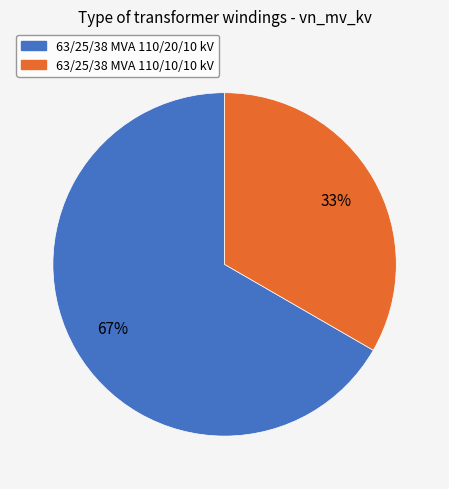

What is the ratio of the value at 63/25/38 MVA 110/10/10 kV to the value at 63/25/38 MVA 110/20/10 kV?

0.5